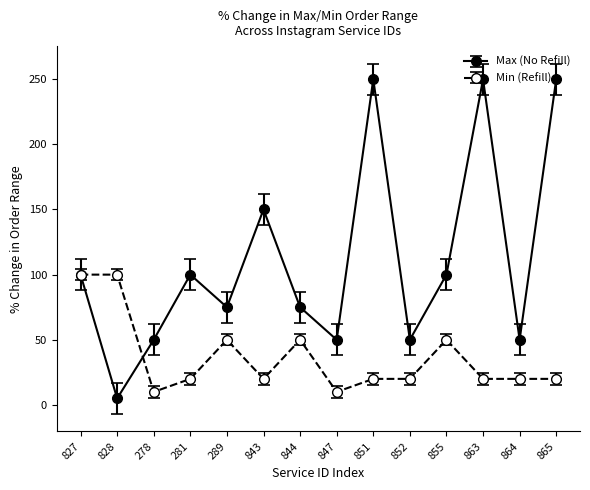

Rank the series by their average value, from highest to lowest.

Max (No Refill), Min (Refill)